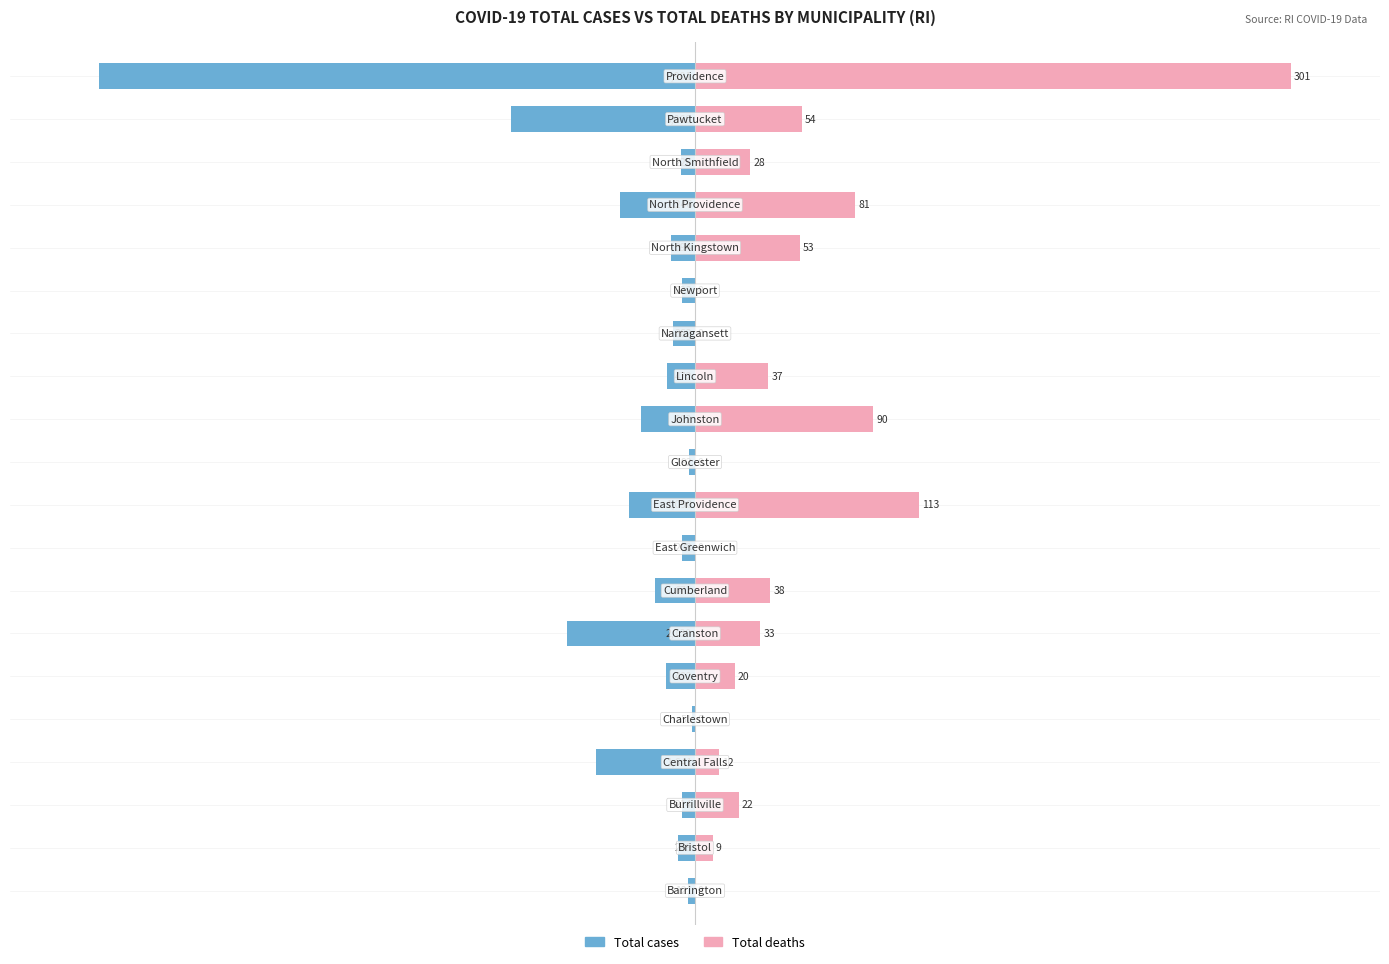

What is the difference between the highest and lowest values at 9?

48.6